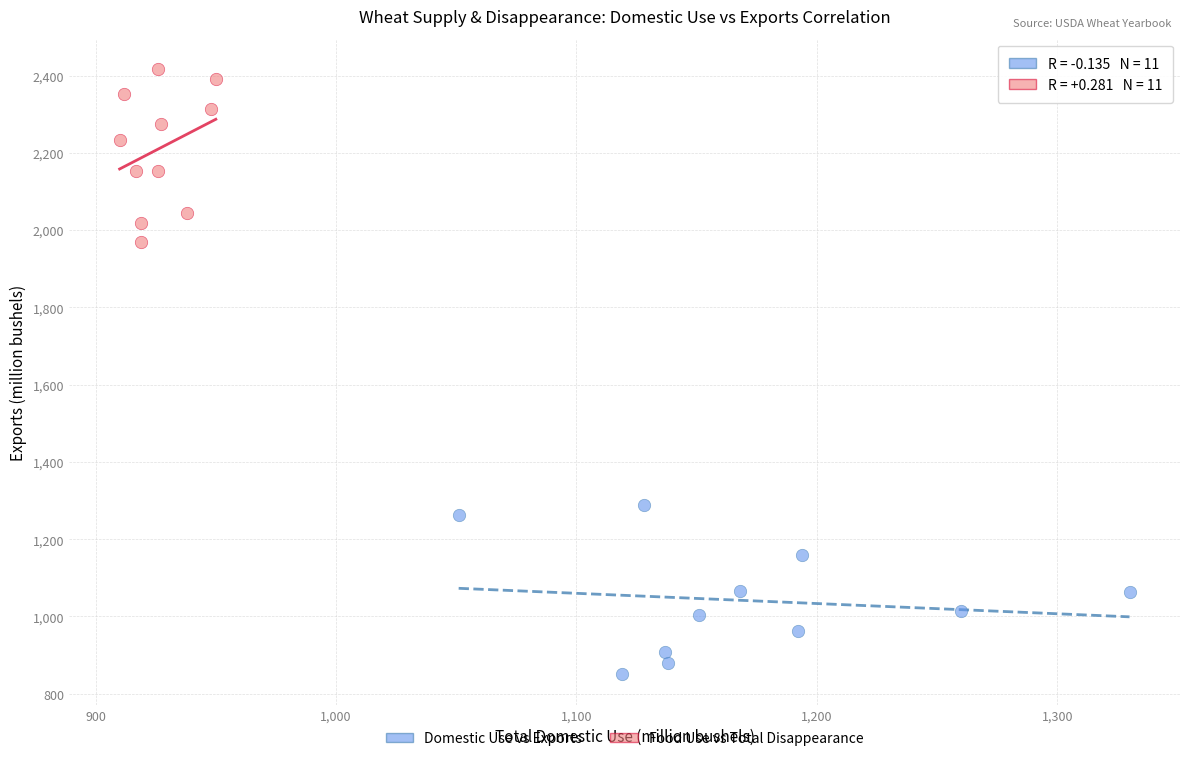

Which series reaches the minimum Y coordinate?

Domestic Use vs Exports